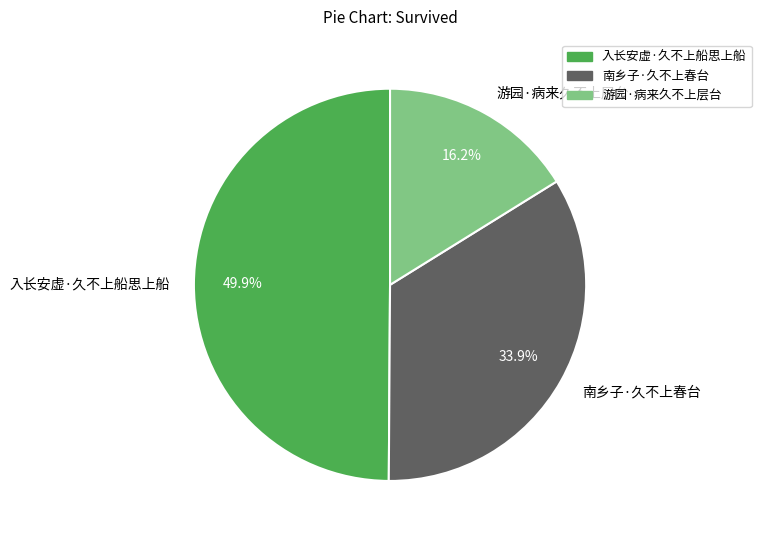

To the nearest percent, what percentage of the pie is 入长安虚·久不上船思上船?

50%